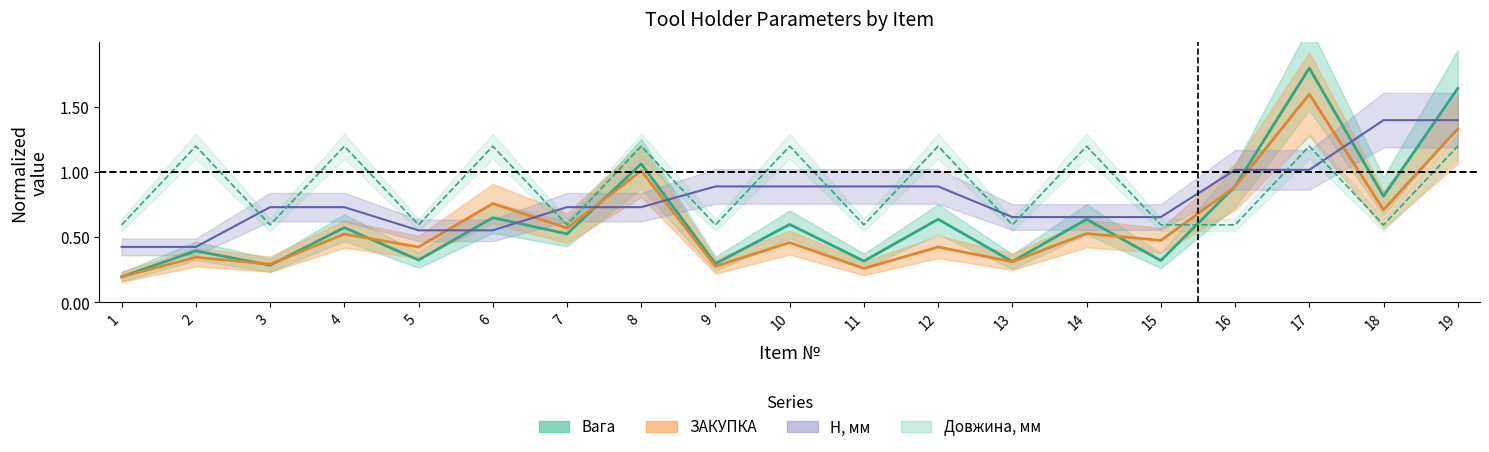

Rank the series at 7 from highest to lowest value.

H, мм, Довжина, мм, ЗАКУПКА, Вага